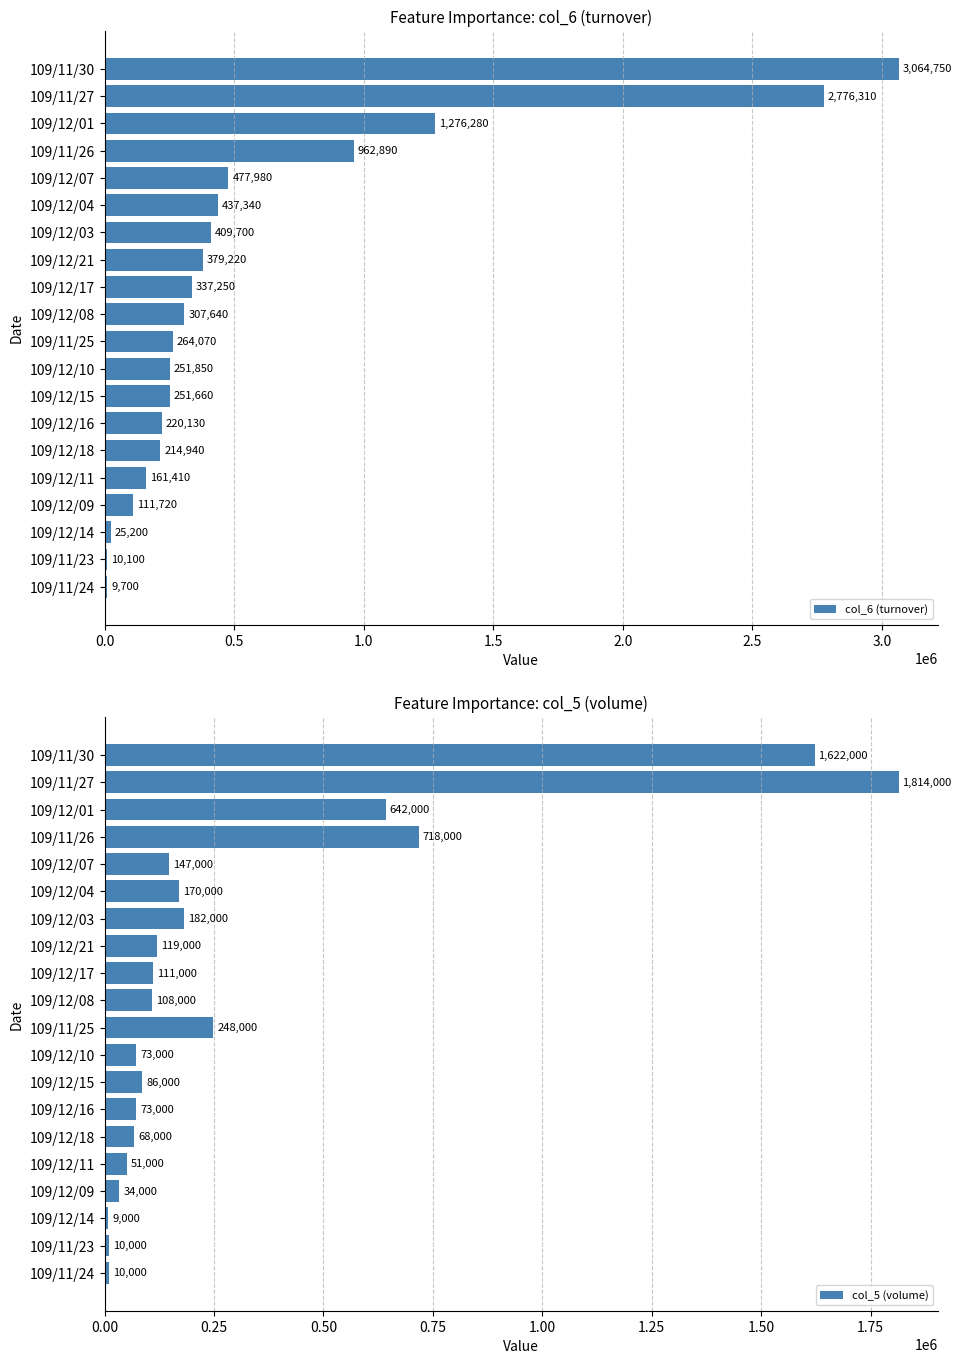

Rank the categories by col_6 (turnover) value from highest to lowest.

109/11/30, 109/11/27, 109/12/01, 109/11/26, 109/12/07, 109/12/04, 109/12/03, 109/12/21, 109/12/17, 109/12/08, 109/11/25, 109/12/10, 109/12/15, 109/12/16, 109/12/18, 109/12/11, 109/12/09, 109/12/14, 109/11/23, 109/11/24